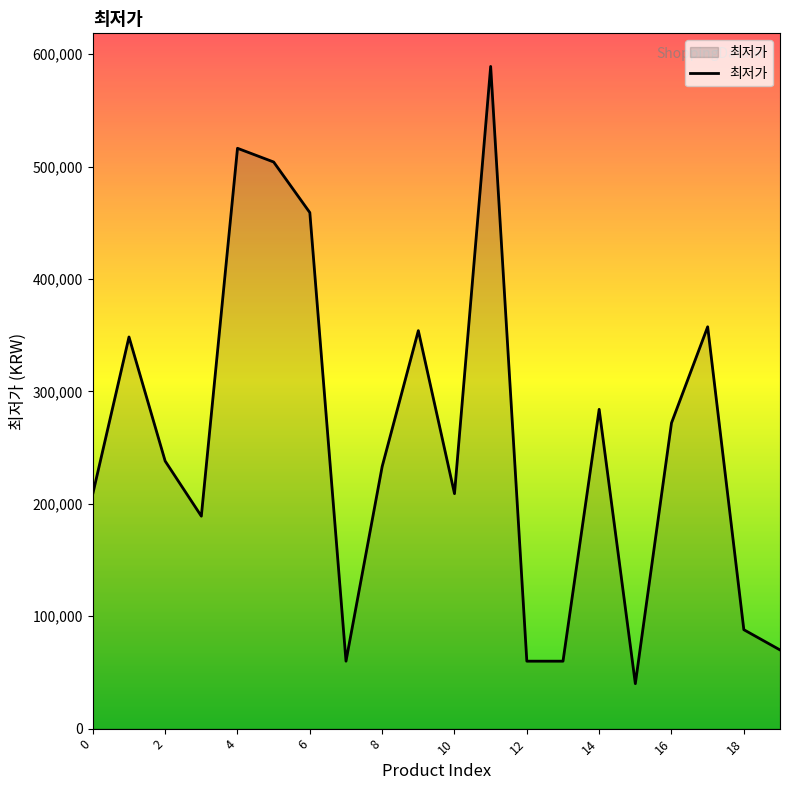

True or false: the data has more than 1 interior local peaks.

True